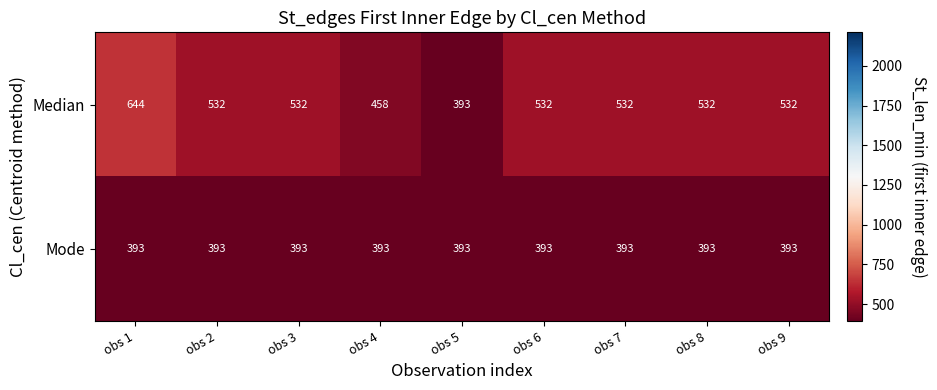

List the series in order of their peak value, lowest first.

Mode, Median